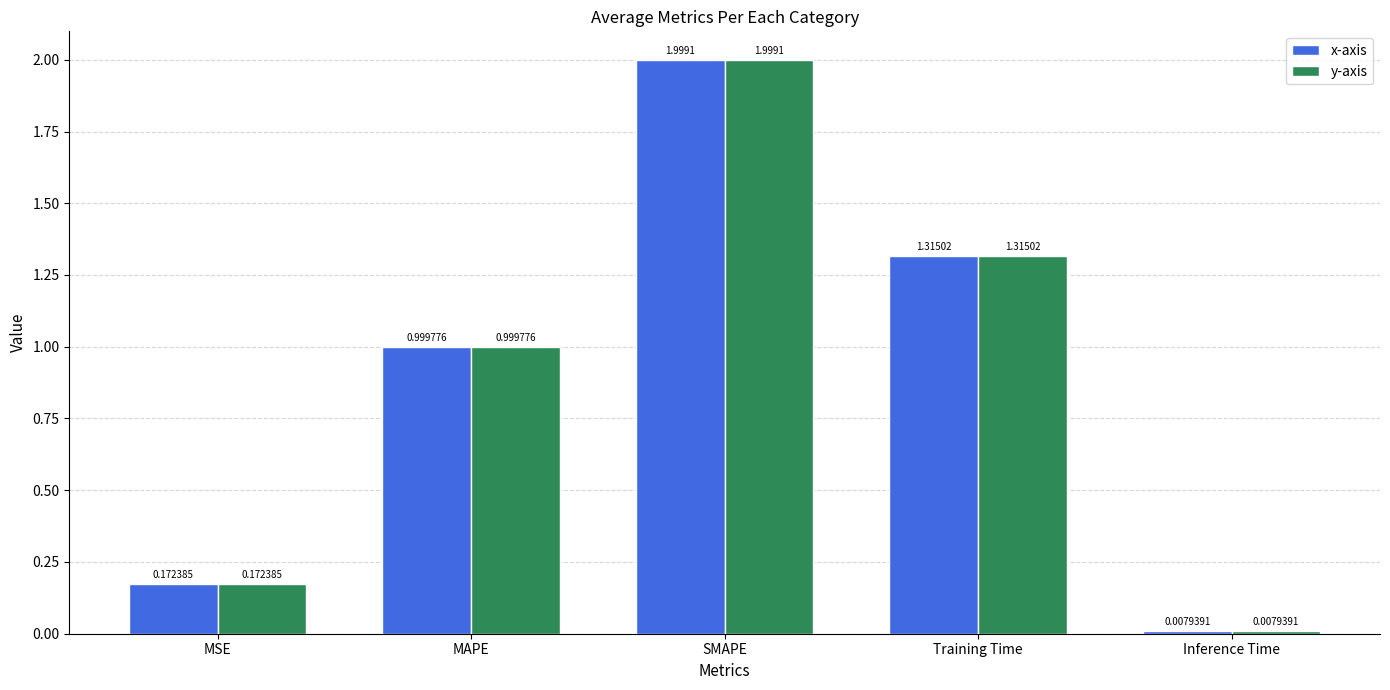

How many bars are there in total?

10